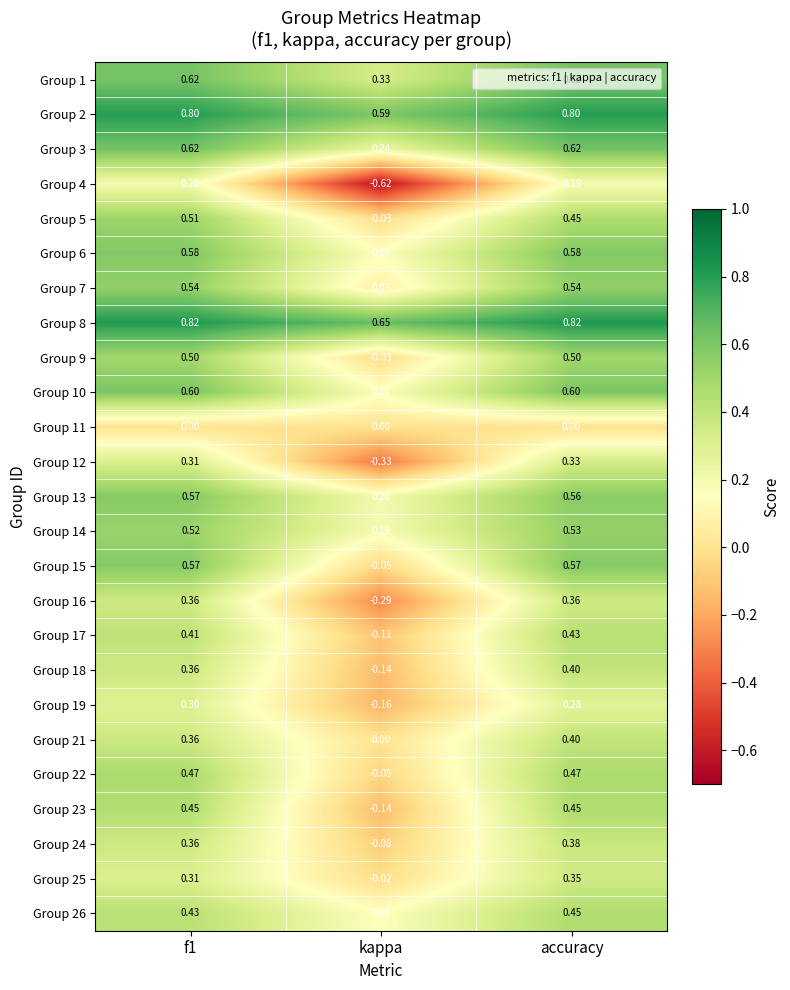

At which label does Group 14 reach its minimum?

kappa